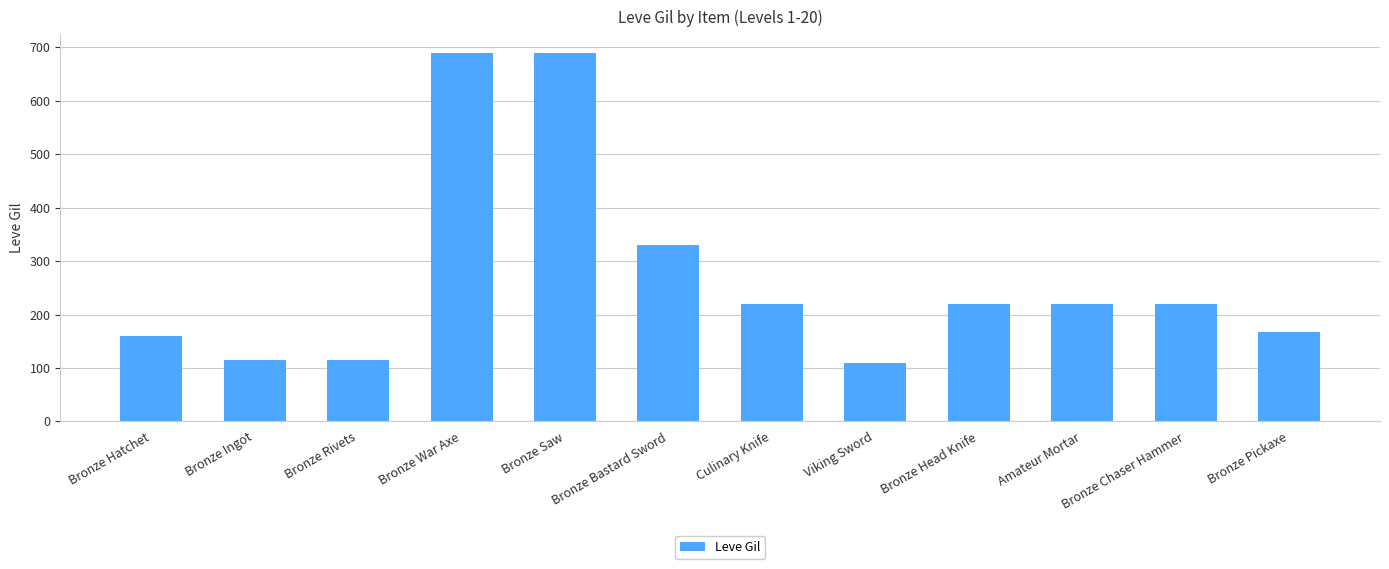

Read the value at Amateur Mortar.

220